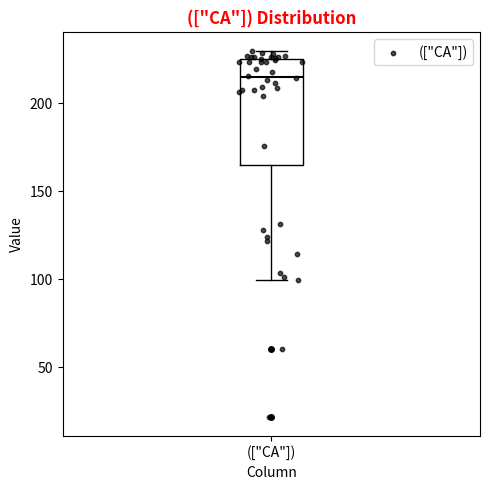

Where does the median line of the box for (["CA"]) sit on the y-axis? The values are not printed on the chart, so give them approximately, as read against the axis.

215